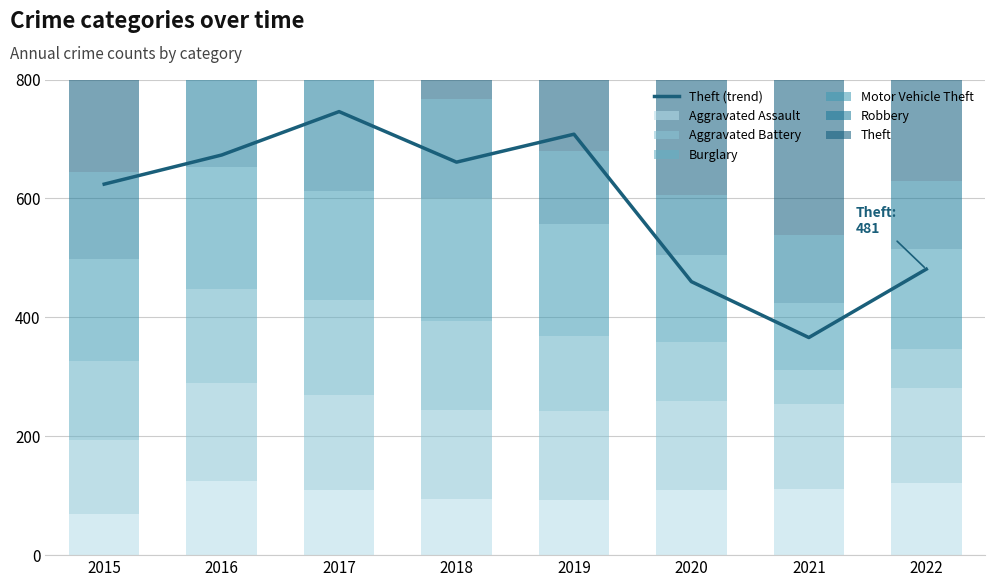

Reading left to right, extract all data points from this chart.

Aggravated Assault: 70	125	110	95	92	109	111	122
Aggravated Battery: 124	164	159	149	150	150	144	159
Burglary: 132	158	160	149	127	100	56	66
Motor Vehicle Theft: 172	206	184	208	188	146	113	168
Robbery: 147	202	190	166	123	100	115	115
Theft: 624	673	746	661	708	460	366	481